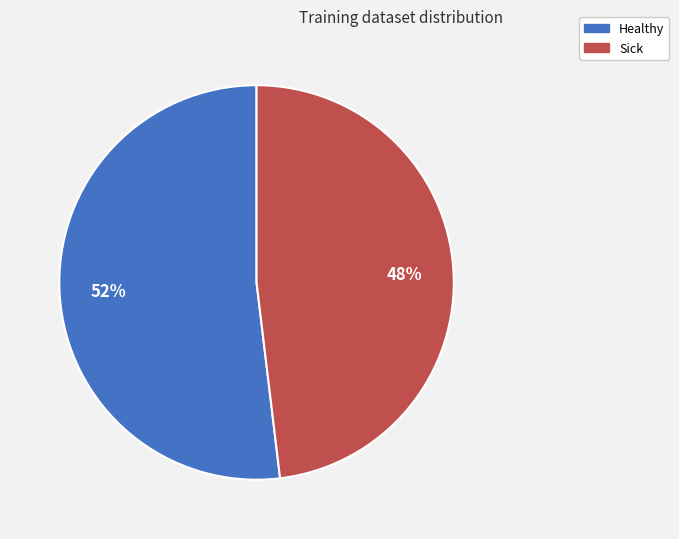

Between Healthy and Sick, which is larger?

Healthy